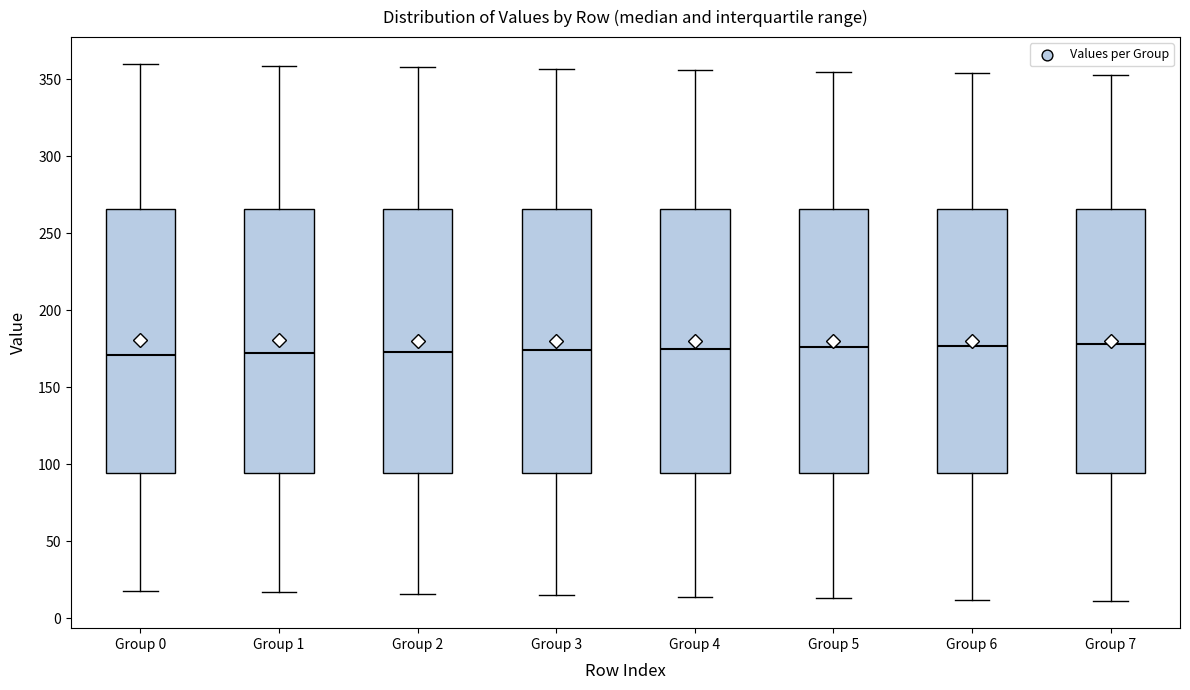

Reading left to right, read every box against the y-axis: the position of its median line, the range the box covers, and the ends of its whiskers. The values are not printed on the chart, so give them approximately, as read against the axis.

Group 0: median 170, box 95 to 265, whiskers 20 to 360
Group 1: median 170, box 95 to 265, whiskers 15 to 360
Group 2: median 175, box 95 to 265, whiskers 15 to 360
Group 3: median 175, box 95 to 265, whiskers 15 to 355
Group 4: median 175, box 95 to 265, whiskers 15 to 355
Group 5: median 175, box 95 to 265, whiskers 15 to 355
Group 6: median 175, box 95 to 265, whiskers 10 to 355
Group 7: median 180, box 95 to 265, whiskers 10 to 355